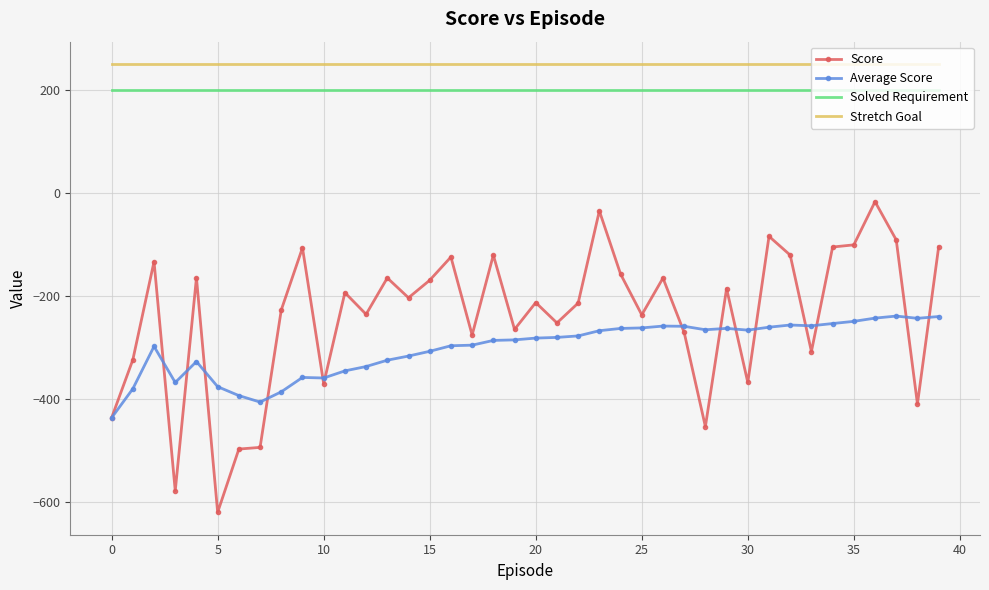

List the series in order of their peak value, highest first.

Stretch Goal, Solved Requirement, Score, Average Score